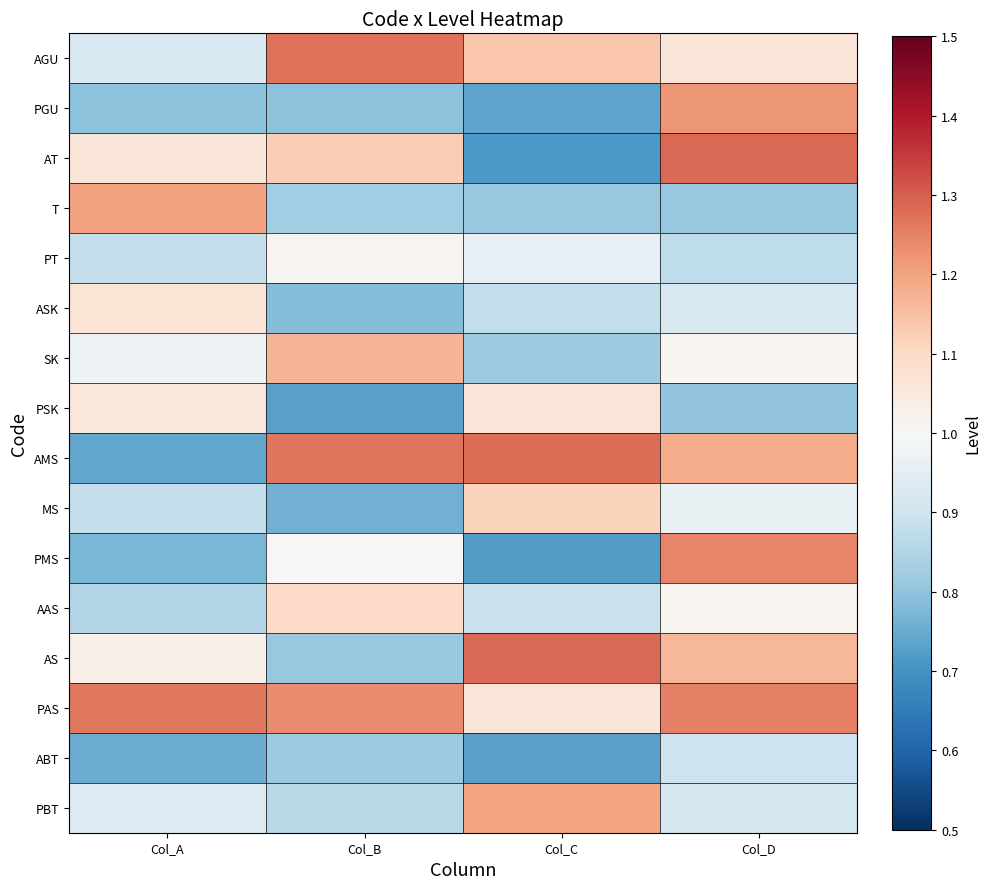

At Col_A, list the series in order from largest to smallest.

PAS, T, ASK, AT, PSK, AS, SK, PBT, AGU, MS, PT, AAS, PGU, PMS, ABT, AMS